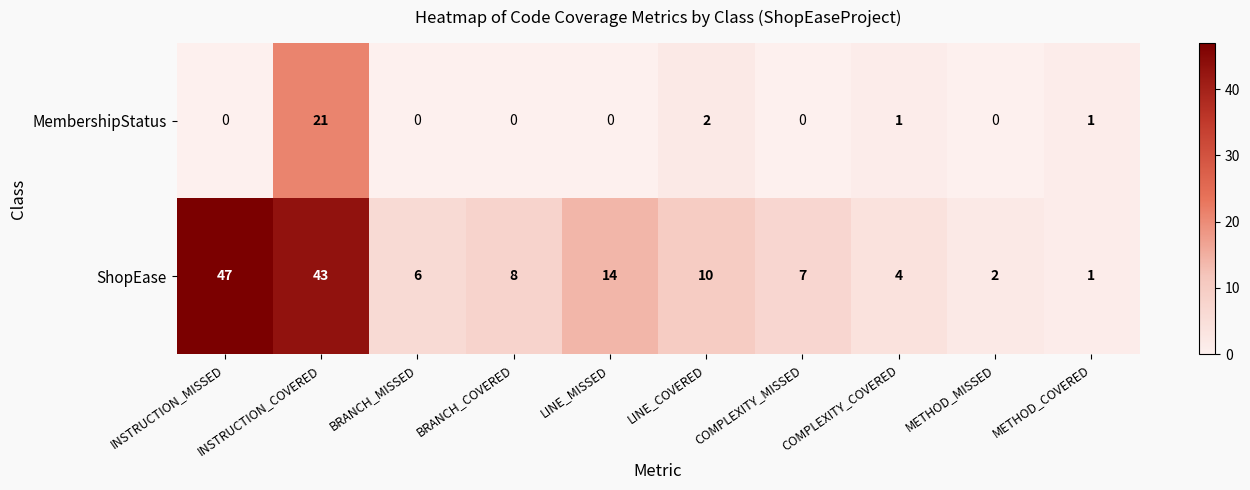

What is the average value of the ShopEase series?

14